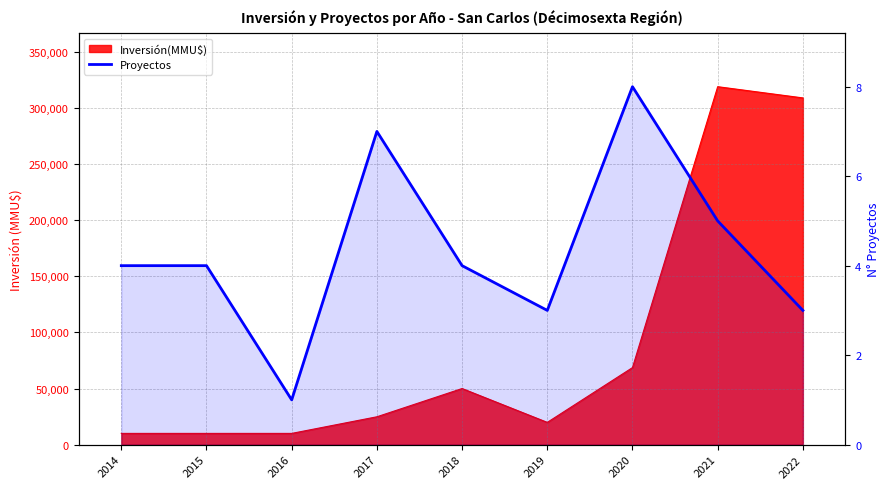

Is it true that the value at 2014 is 4?

True